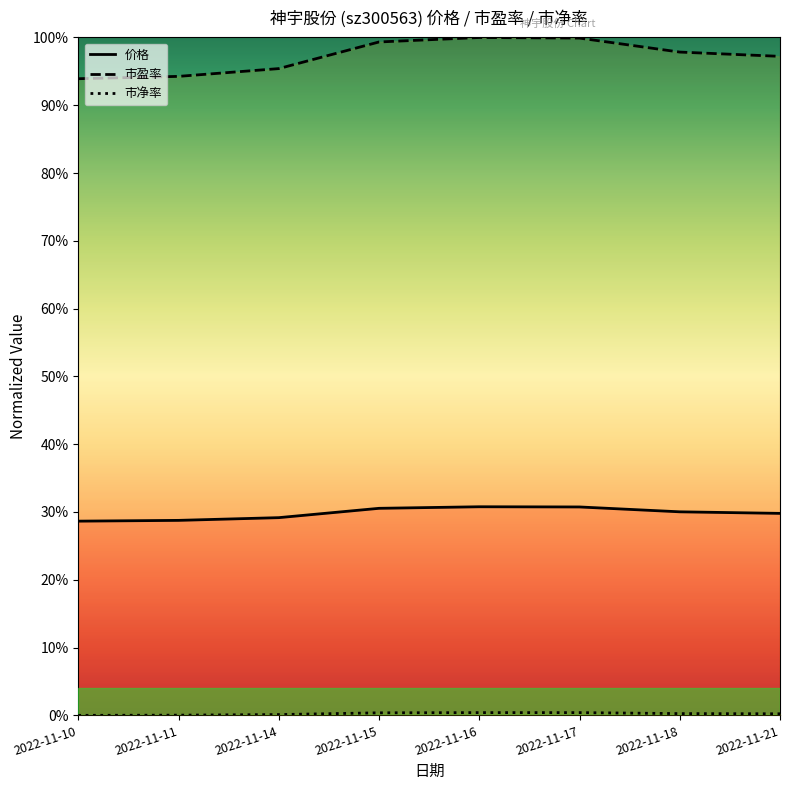

Is it true that 市盈率 equals 0.9 at 2022-11-10?

True